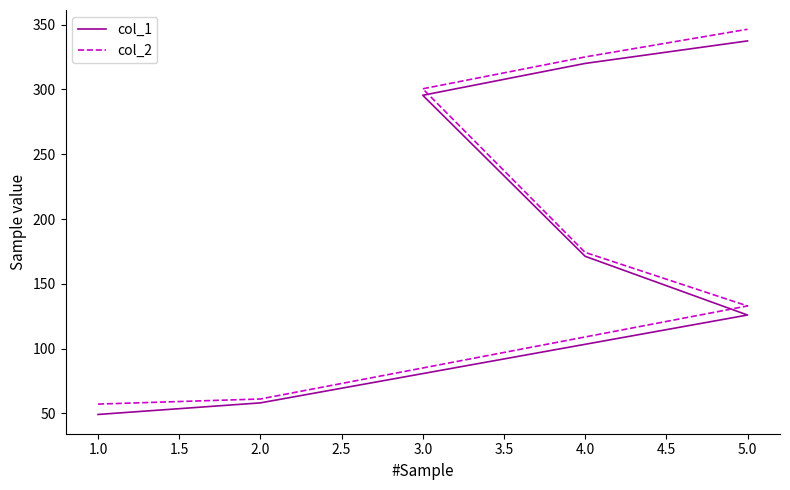

What is the average value of the col_1 series?

193.9